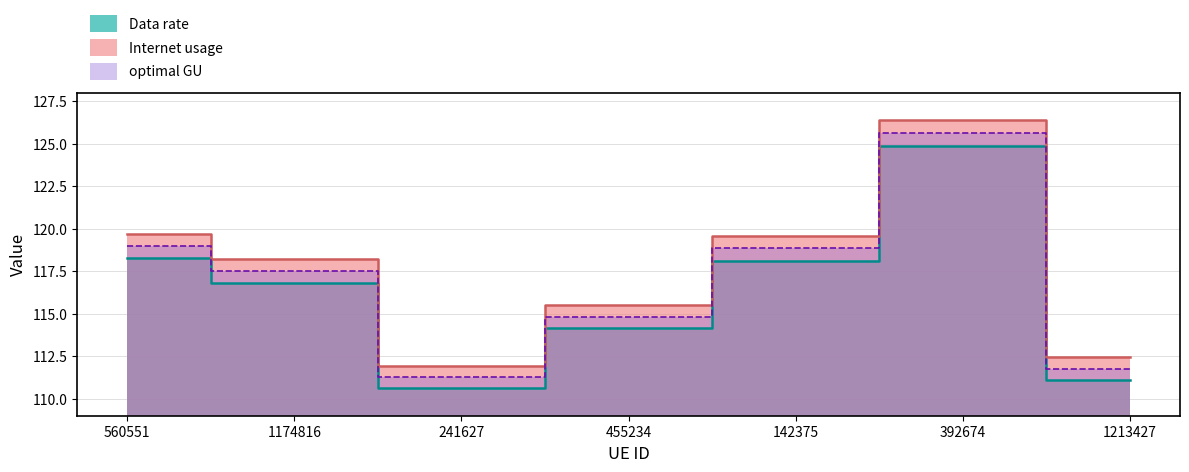

The optimal GU series shows 119.0 at 560551. True or false?

True